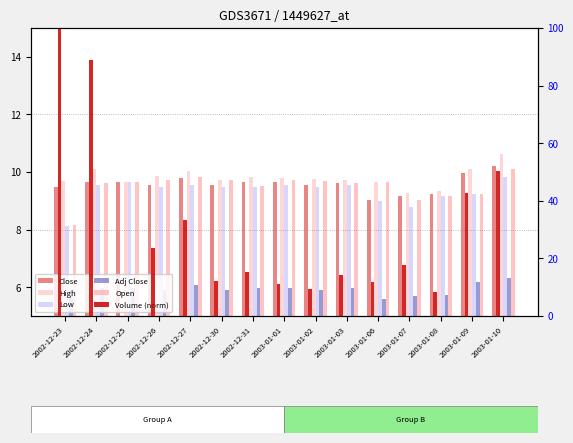

Rank the series at 2003-01-08 from highest to lowest value.

High, Close, Open, Low, Volume (norm), Adj Close